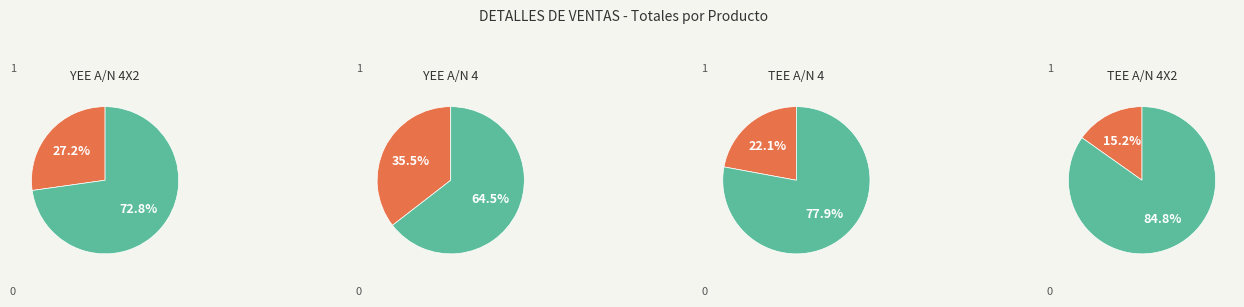

Is it true that YEE A/N 4 is 35% of the pie?

True